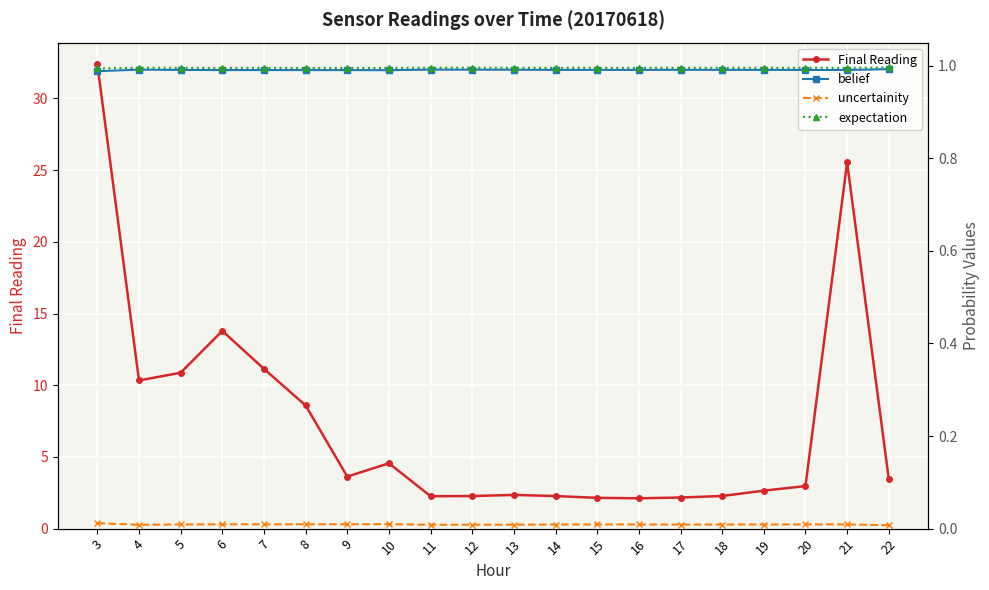

What is the sum of all expectation values?

19.9